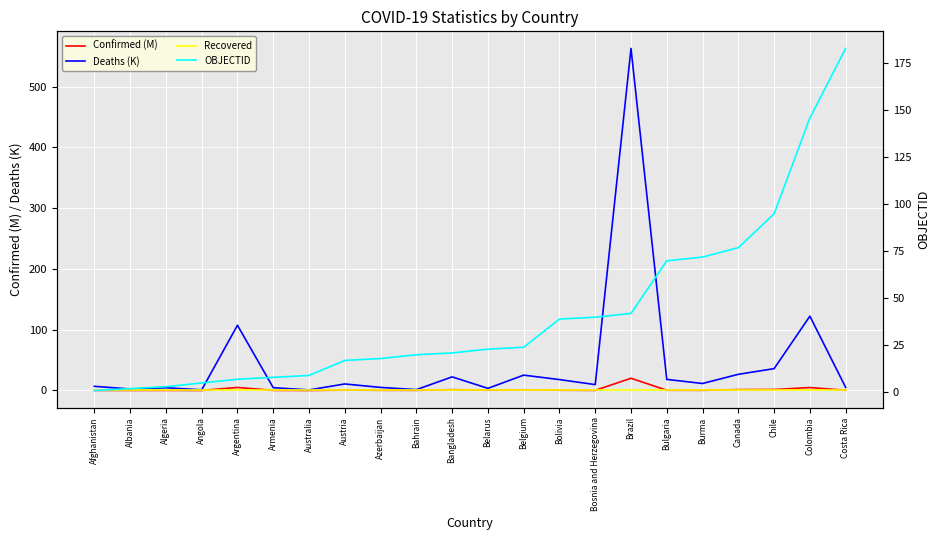

How many data points in Deaths (K) are above 10?

11